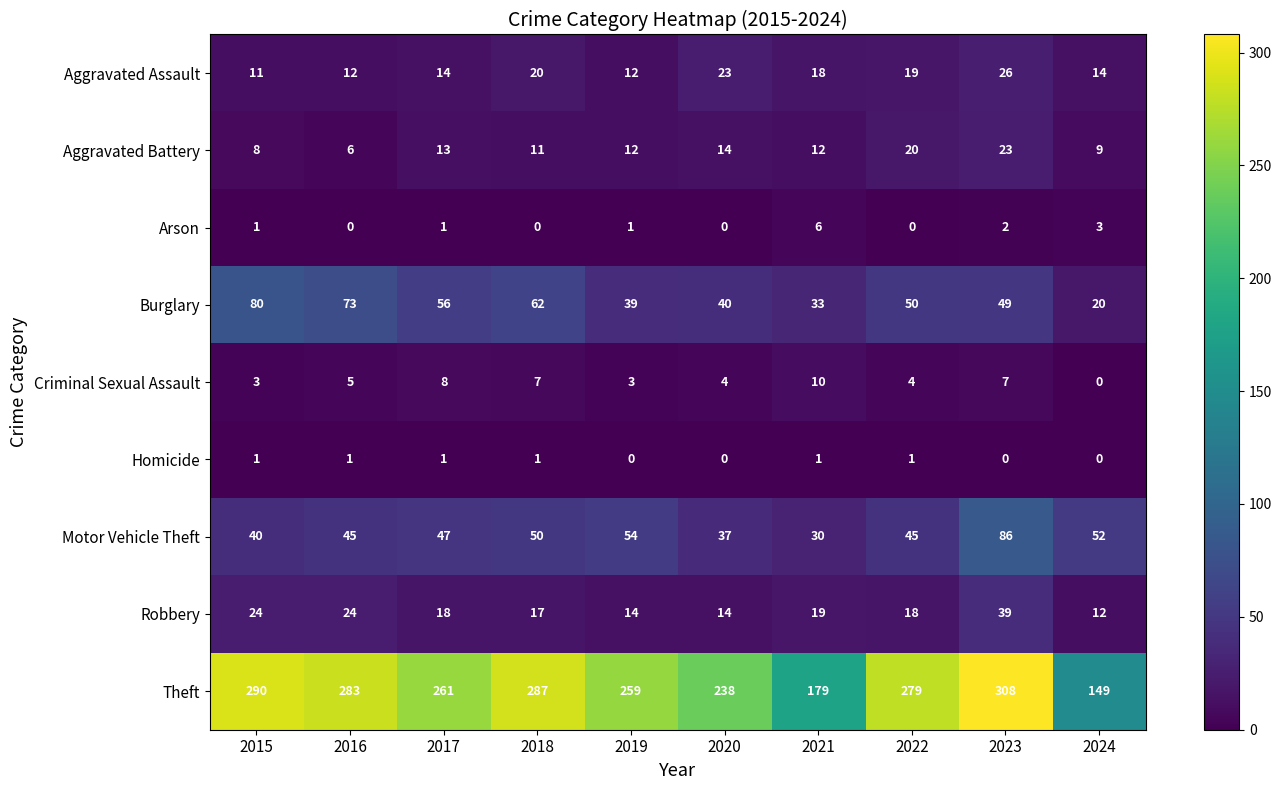

What is the difference between the maximum and second lowest values in the Criminal Sexual Assault series?

7